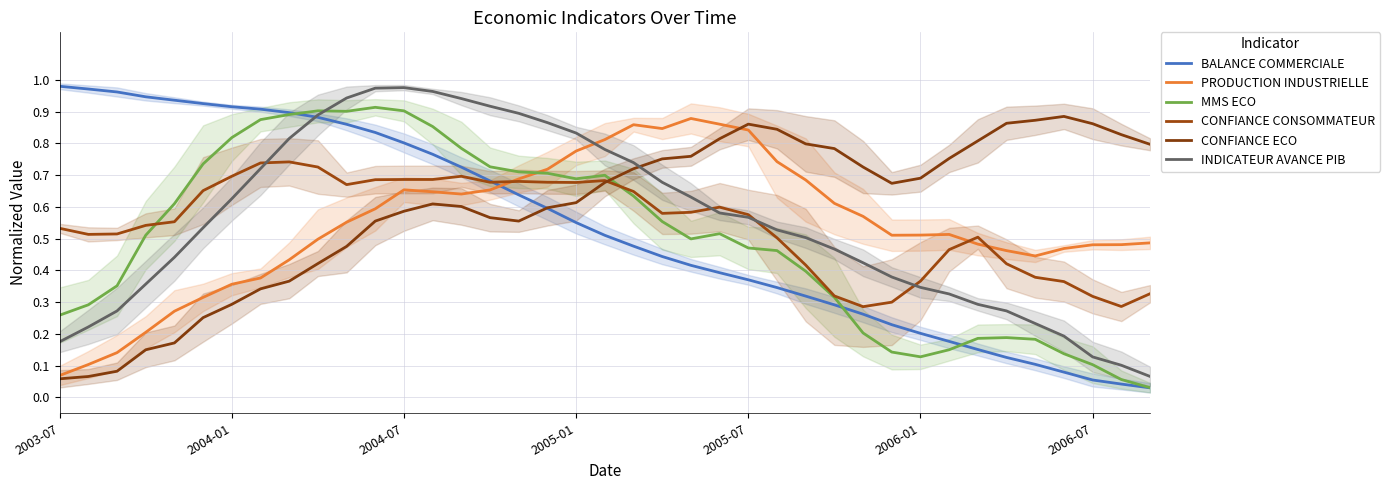

What is the value of the BALANCE COMMERCIALE point at the 10th from the left?

0.9